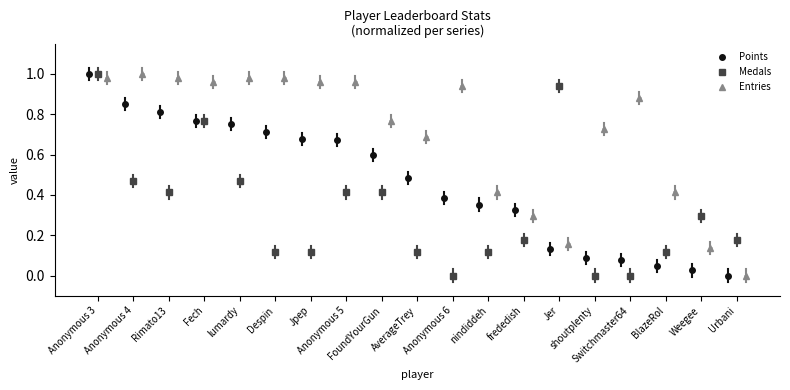

How many lines are shown in the chart?

3